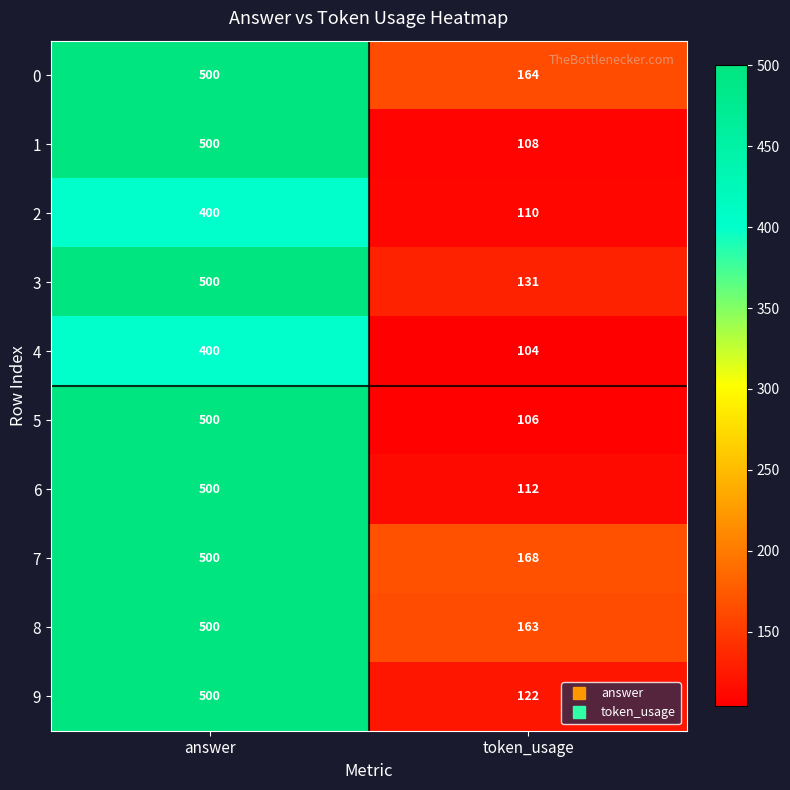

The 4 series shows 228 at answer. True or false?

False